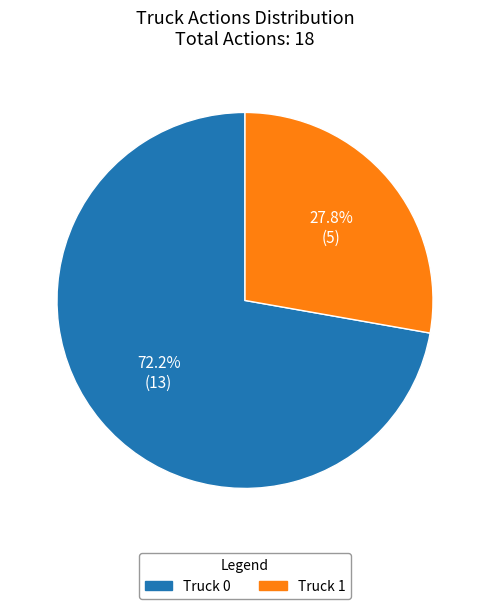

Rank the categories by value from lowest to highest.

Truck 1, Truck 0